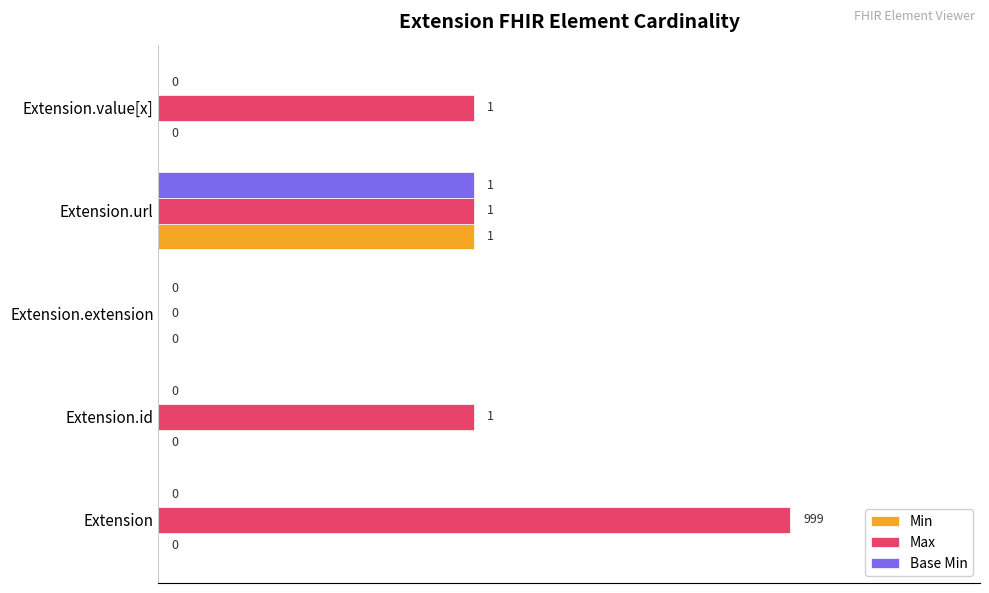

What is the greatest value displayed?

1.0